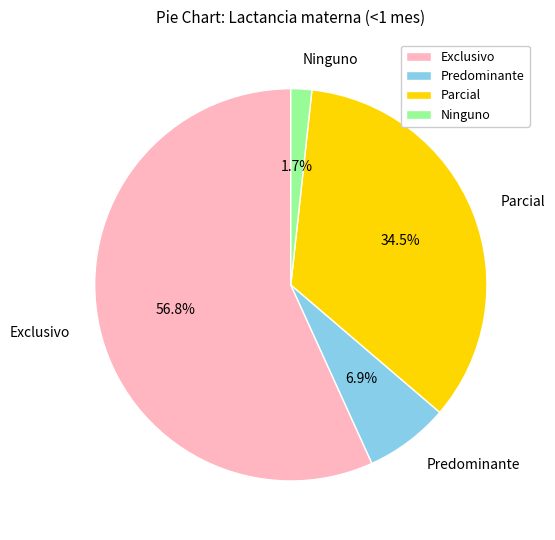

Between Parcial and Exclusivo, which is larger?

Exclusivo